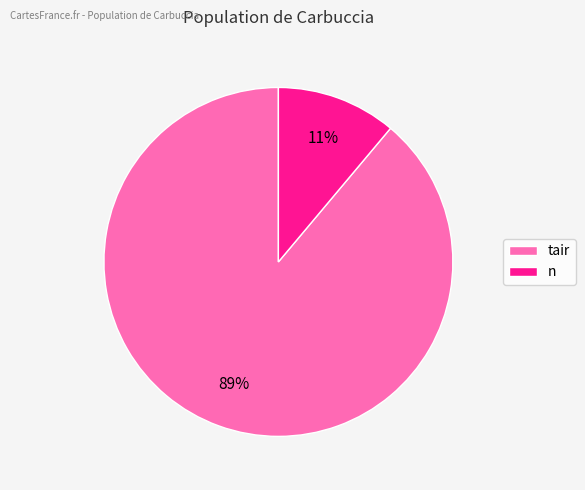

Which slice represents more than half of the pie?

tair